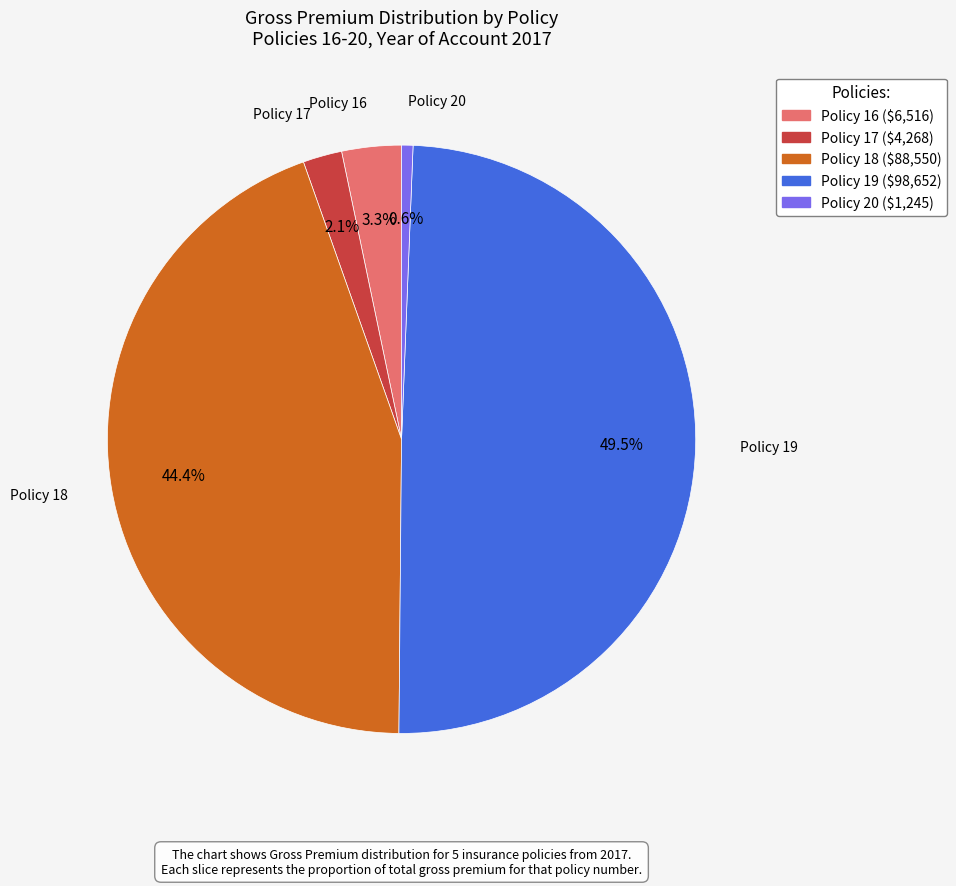

To the nearest percent, what is the difference between the largest and smallest slice percentages?

49%